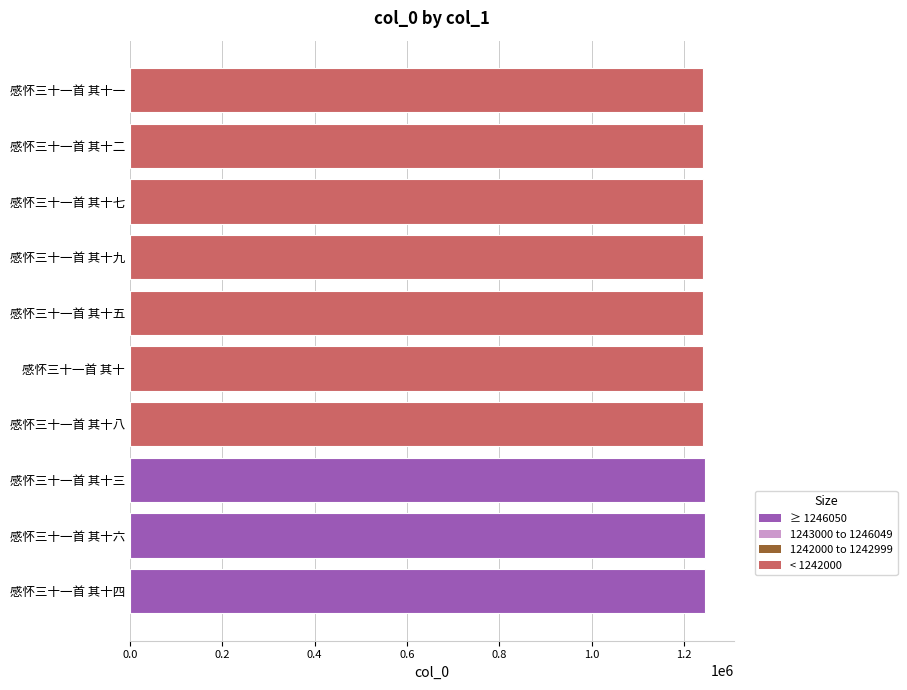

What is the minimum value shown in the chart?

1241696